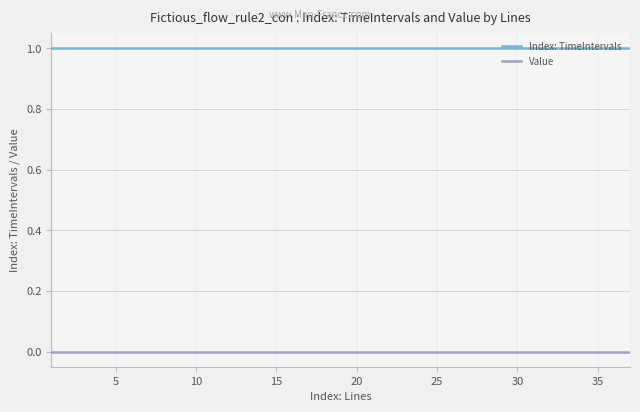

Reading left to right, transcribe all the data shown in this chart.

Index: TimeIntervals: 1	1	1	1	1	1	1	1	1	1	1	1	1	1	1	1	1	1	1	1	1	1	1	1	1	1	1	1	1	1	1	1	1	1	1	1	1
Value: 0	0	0	0	0	0	0	0	0	0	0	0	0	0	0	0	0	0	0	0	0	0	0	0	0	0	0	0	0	0	0	0	0	0	0	0	0